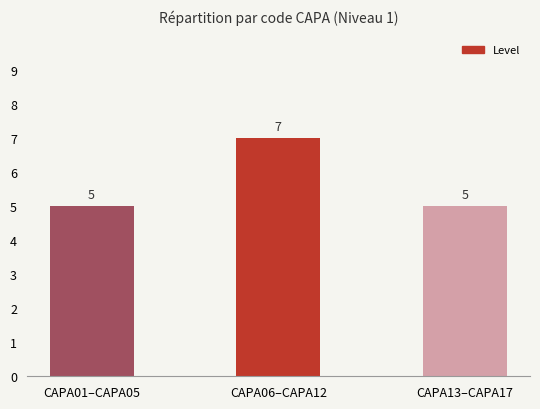

What is the average value?

6